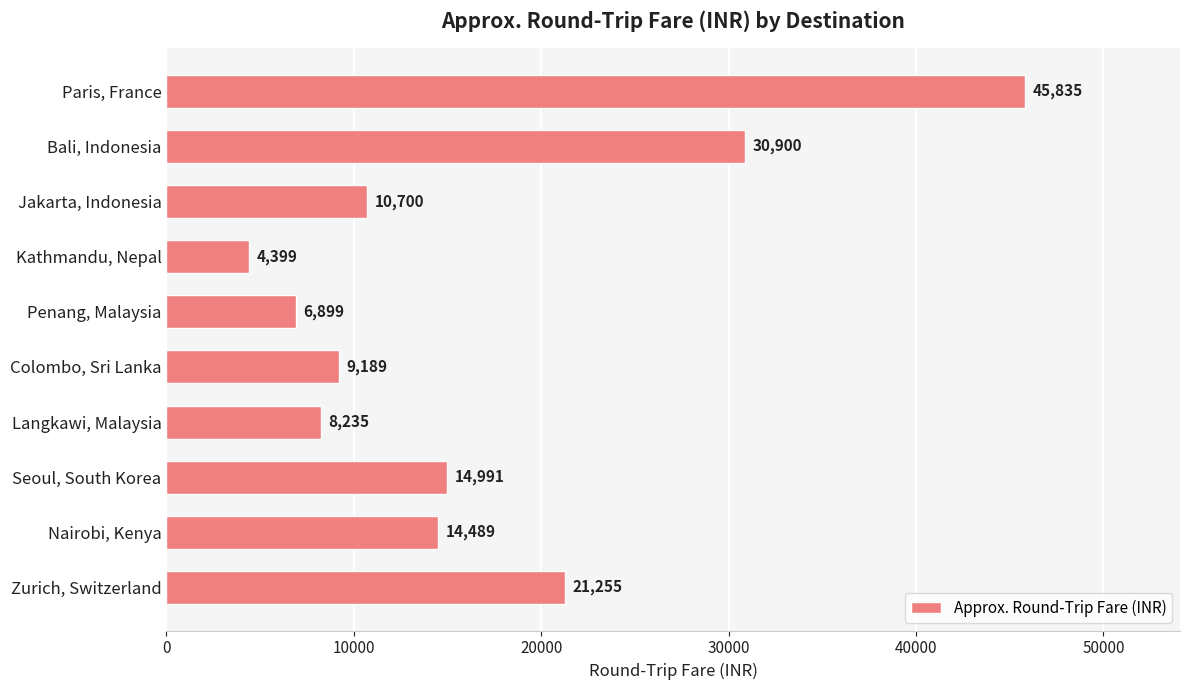

What is the minimum value shown in the chart?

4399